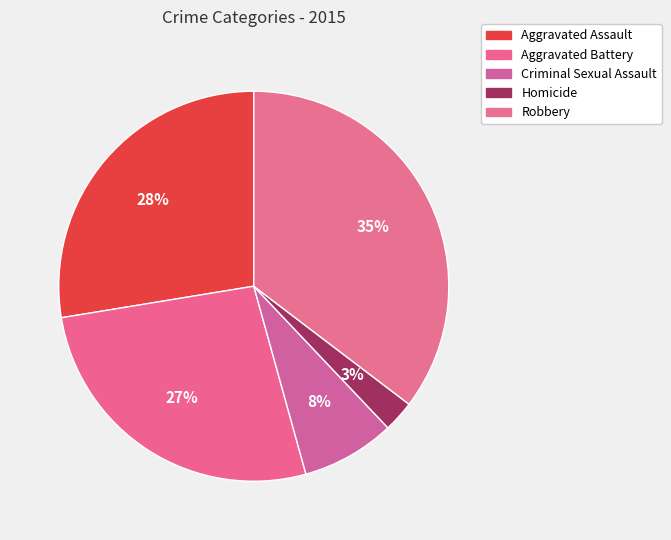

To the nearest percent, what portion does Homicide represent?

3%